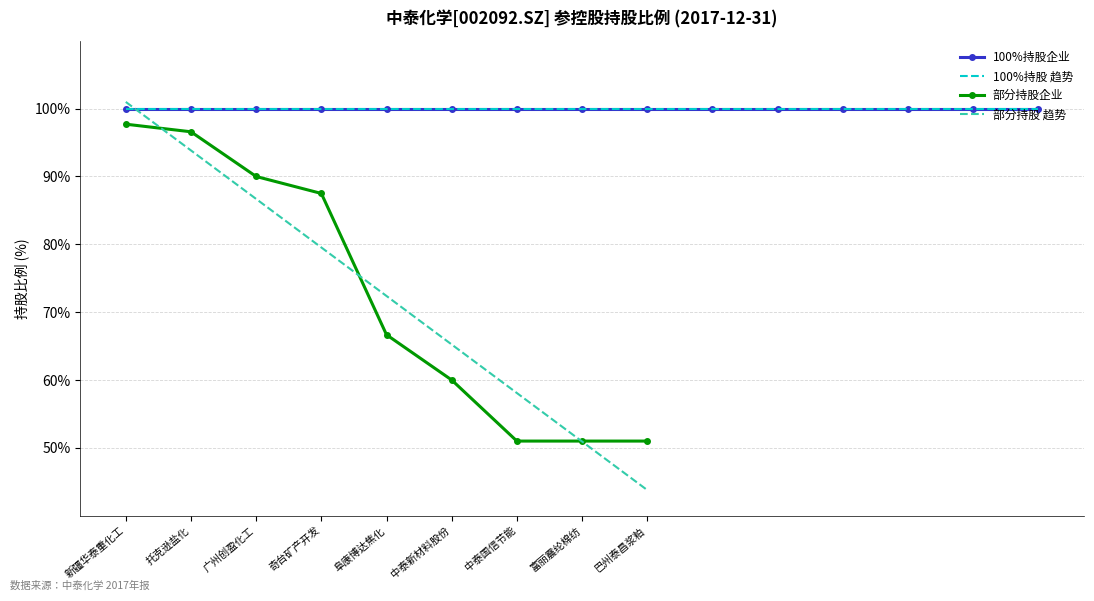

Where does the data first go above 66?

新疆华泰重化工